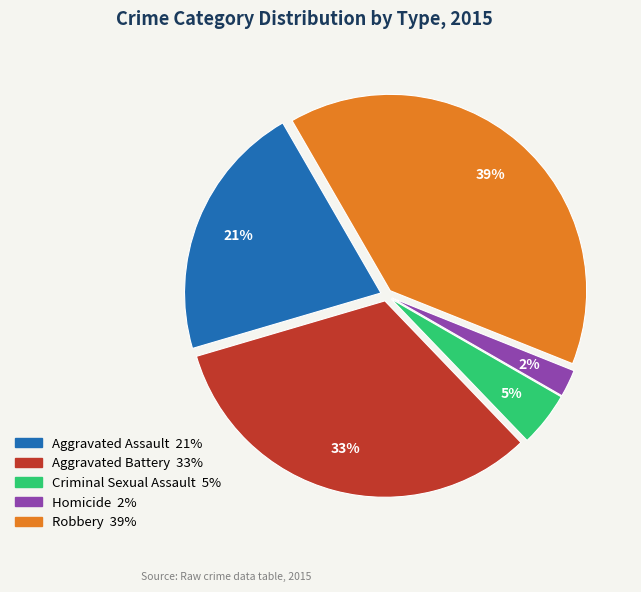

Do Robbery and Aggravated Battery together represent more than half of the pie?

Yes